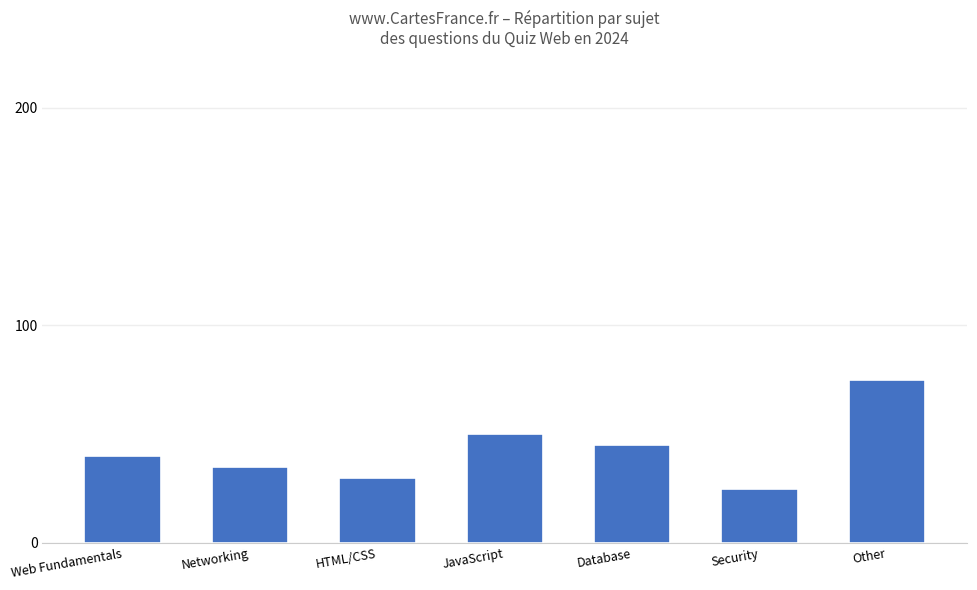

How many data points are less than 40?

3